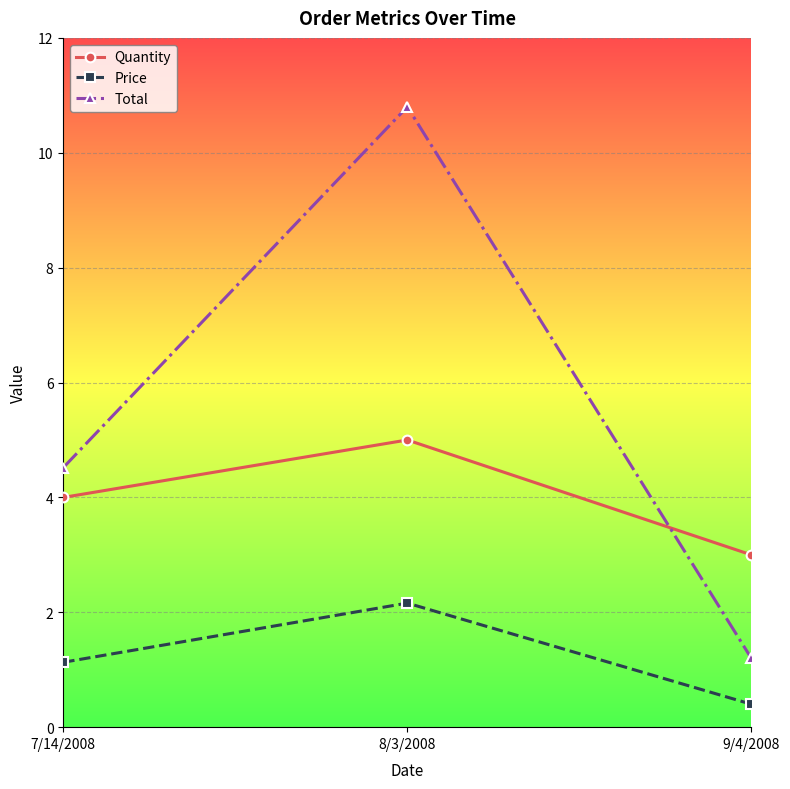

What is the sum of the Total values at 9/4/2008 and 7/14/2008?

5.7